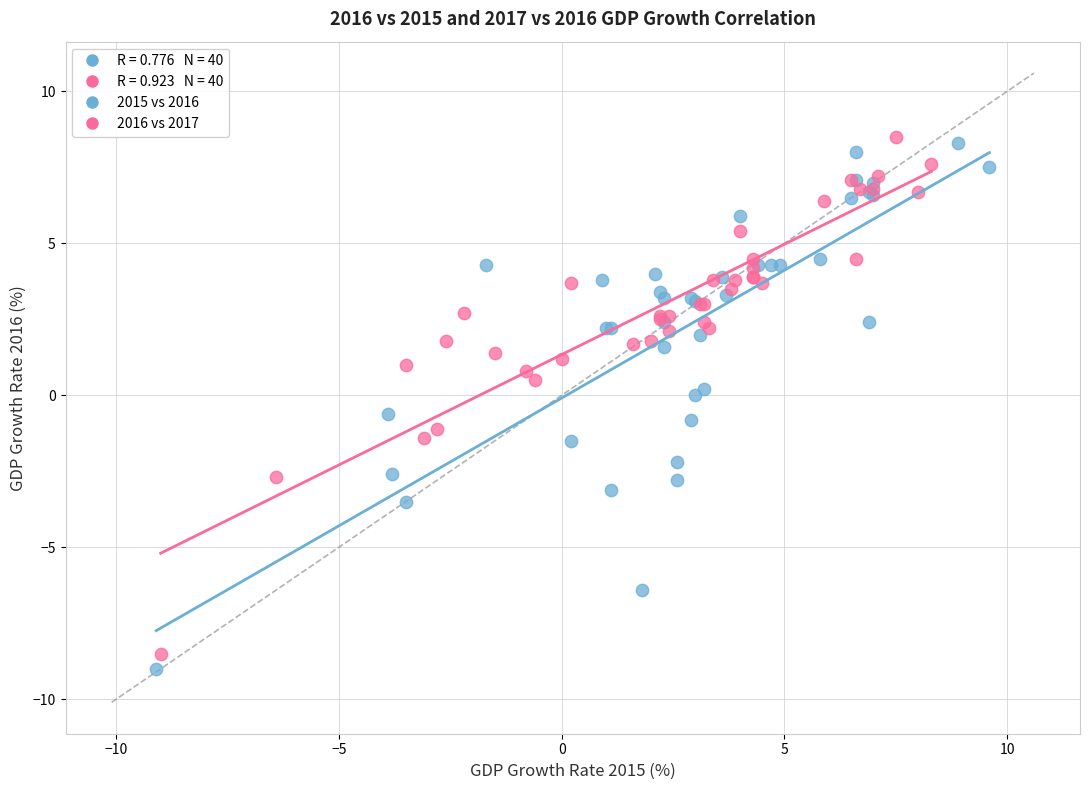

Which series reaches the maximum Y coordinate?

2016 vs 2017